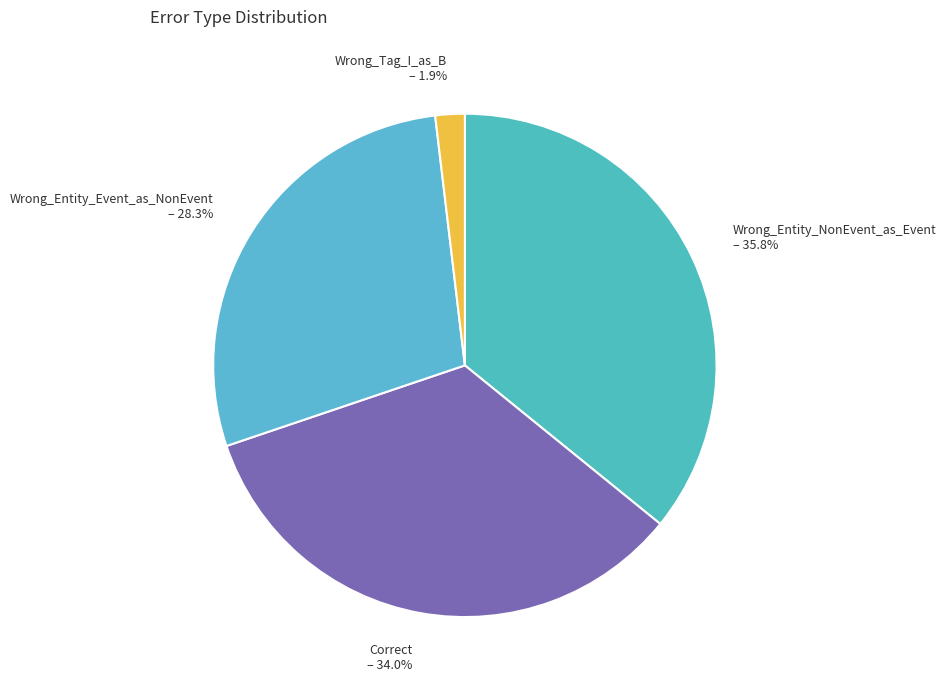

Is there a majority slice in this chart?

No